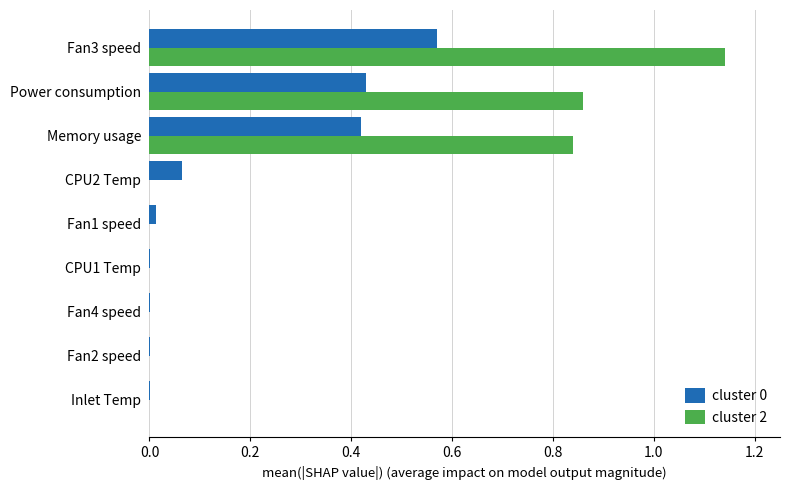

What is the total value across all series at Memory usage?

1.3